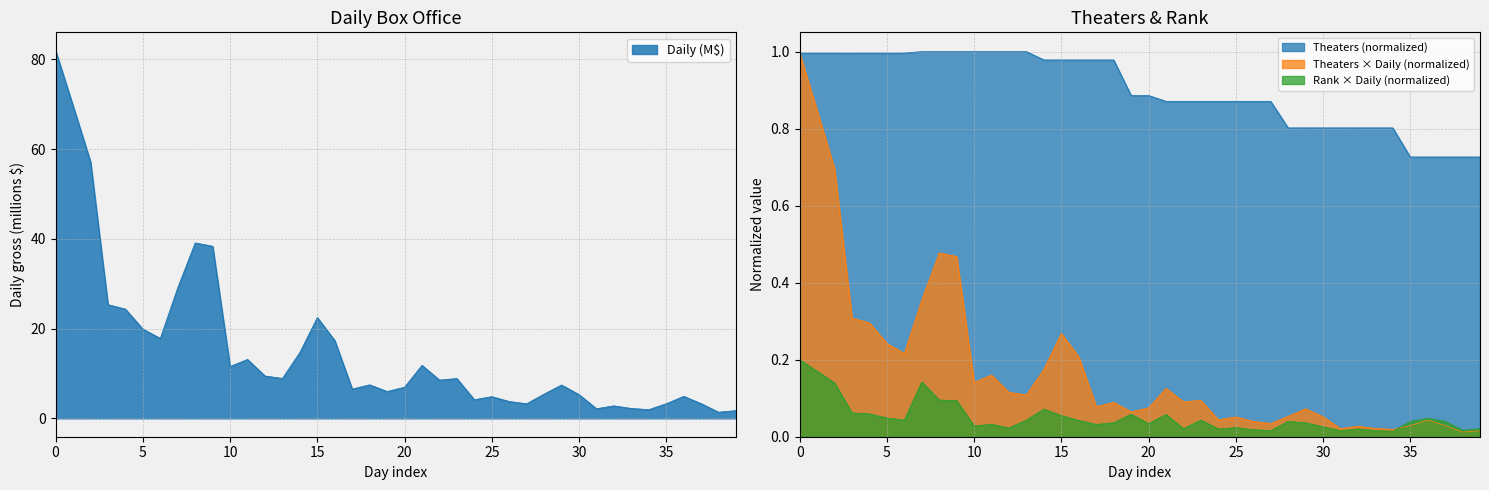

What is the greatest value displayed?

82.0